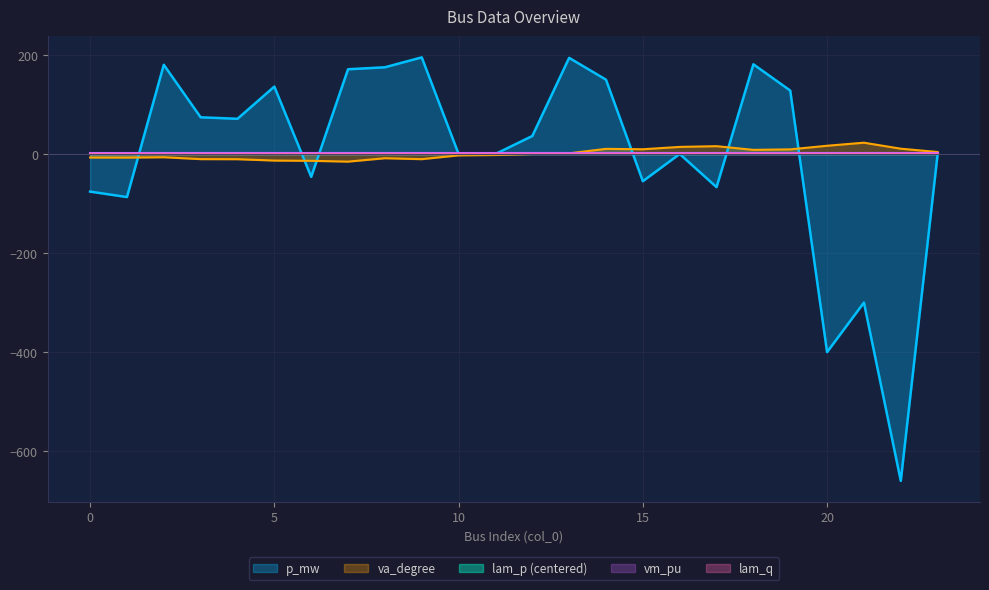

What is the value of the vm_pu point at the 7th from the left?

1.0